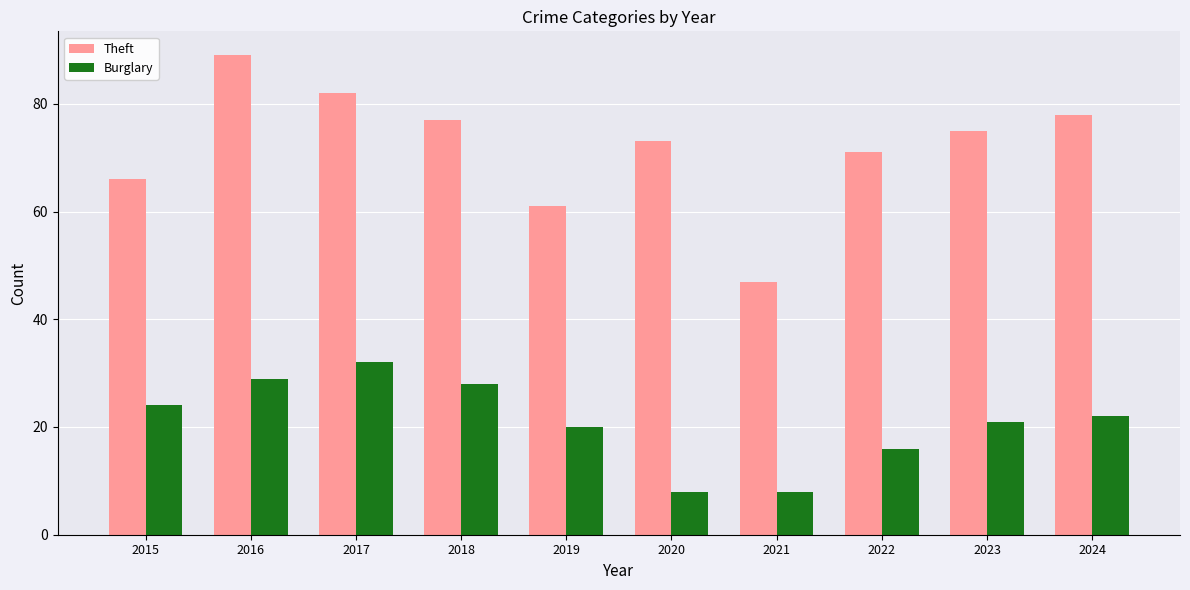

Is the value of Burglary at 2019 greater than the value of Theft at 2015?

No